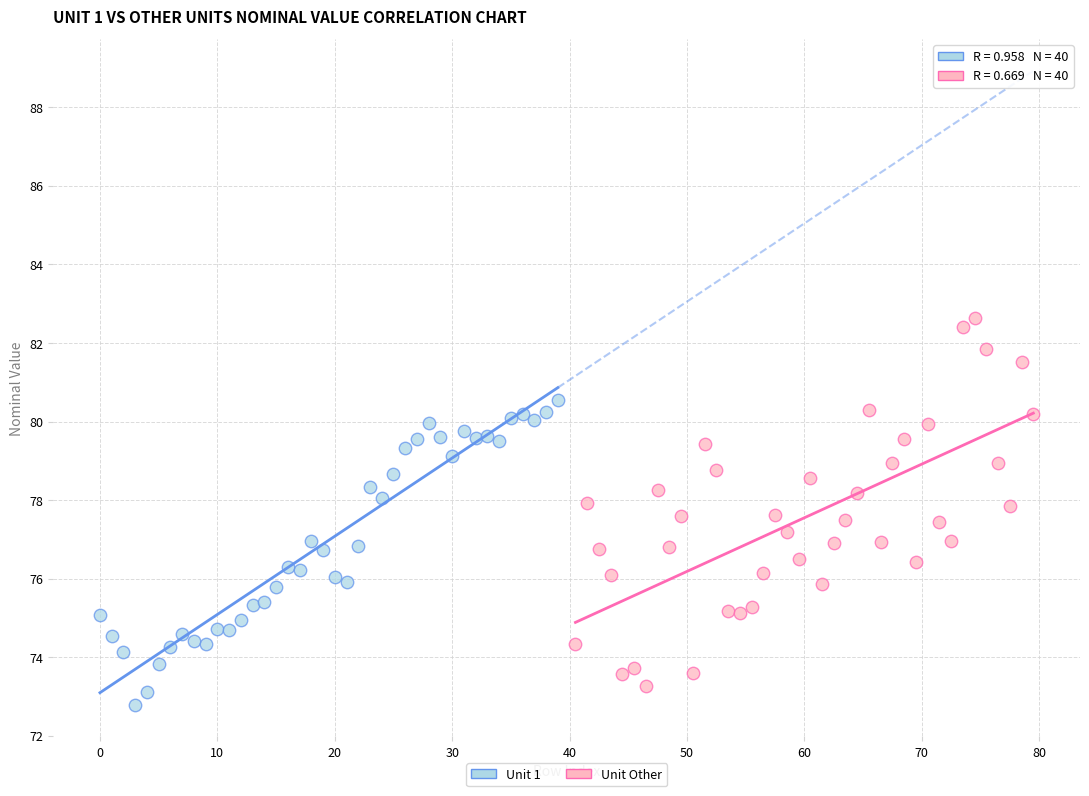

Which series reaches the maximum Y coordinate?

Unit Other